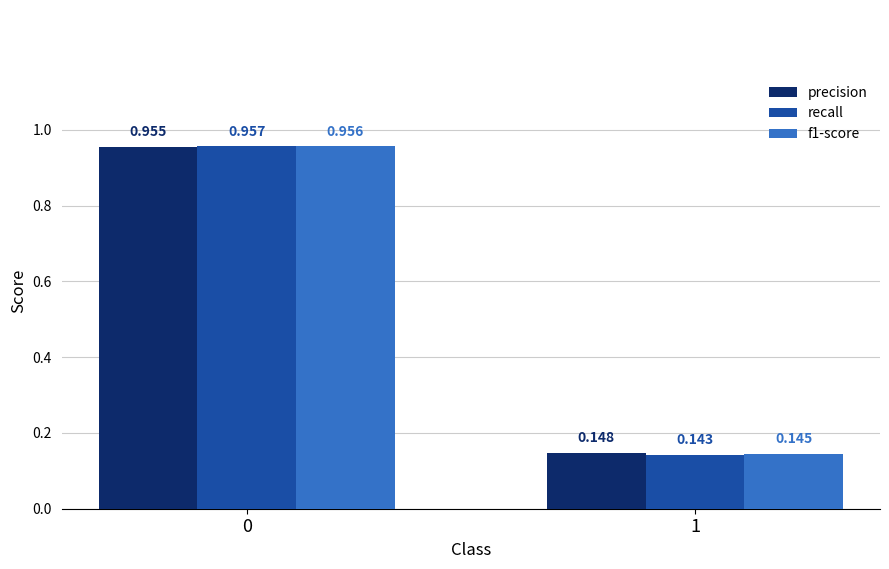

Is the value of recall at 0 greater than the value of precision at 1?

Yes